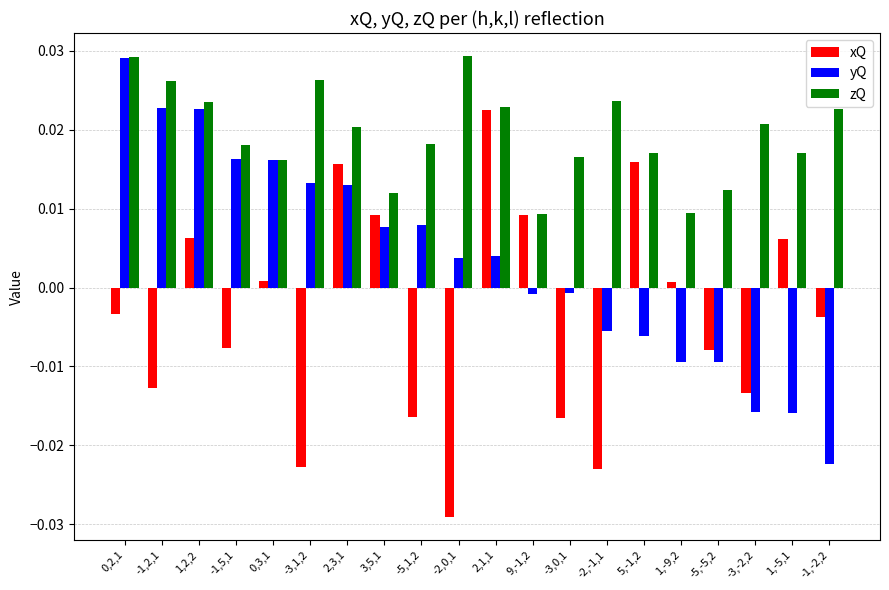

Which series changed the most between -1,5,1 and -1,-2,2?

yQ